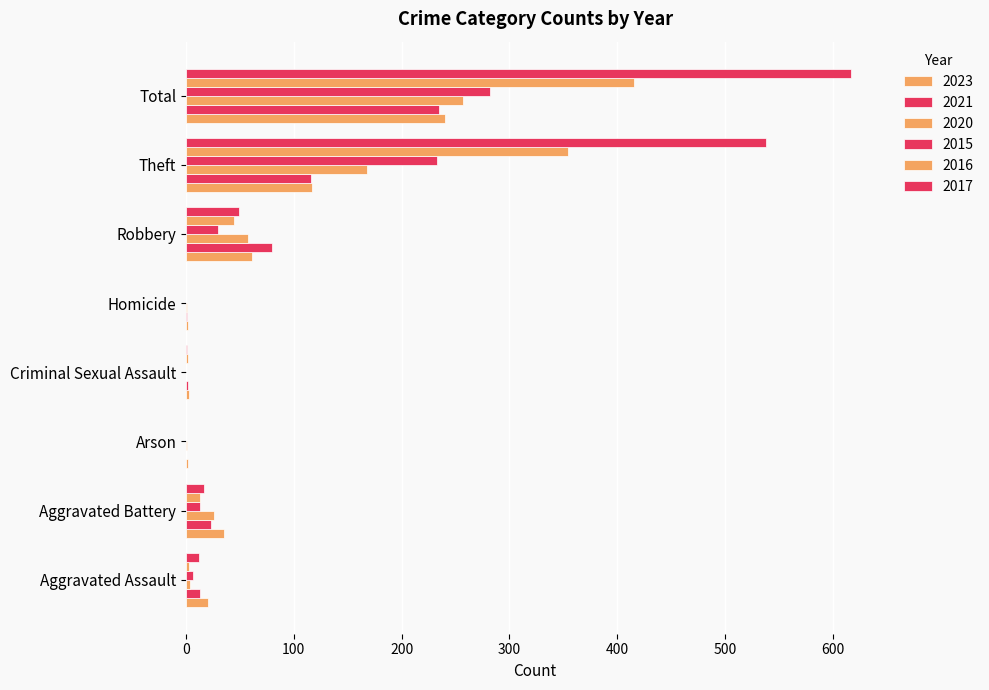

The value of 2016 at Robbery is 23. True or false?

False